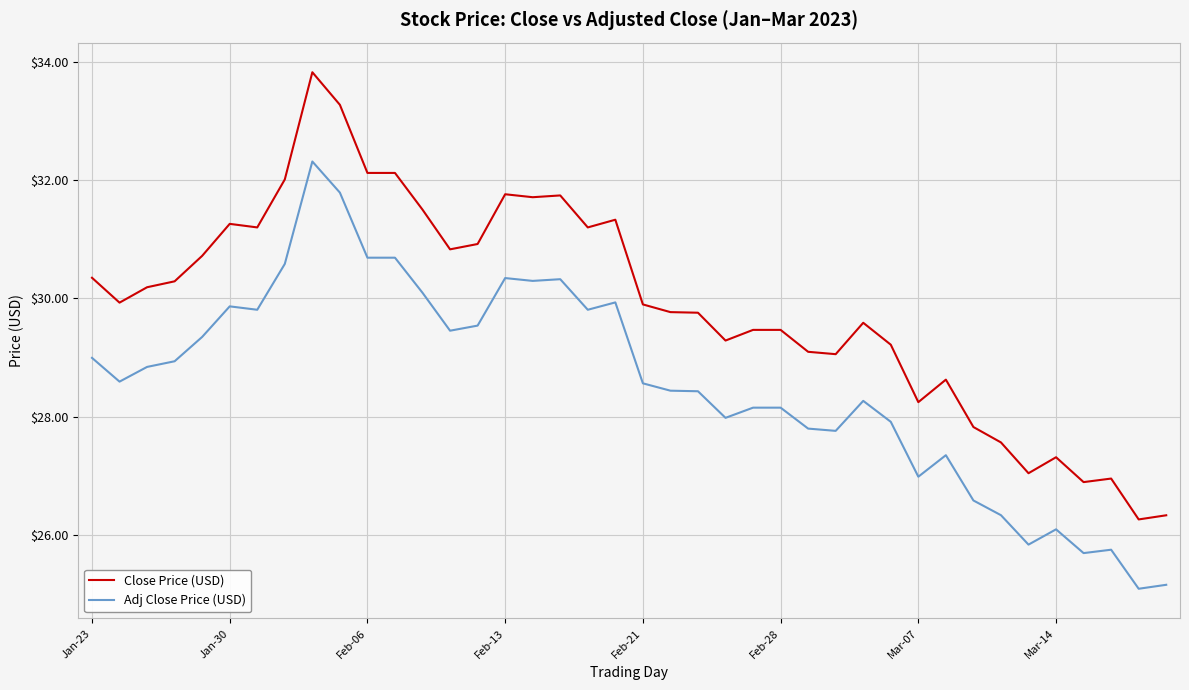

True or false: Adj Close Price (USD) and Close Price (USD) intersect in this chart.

False